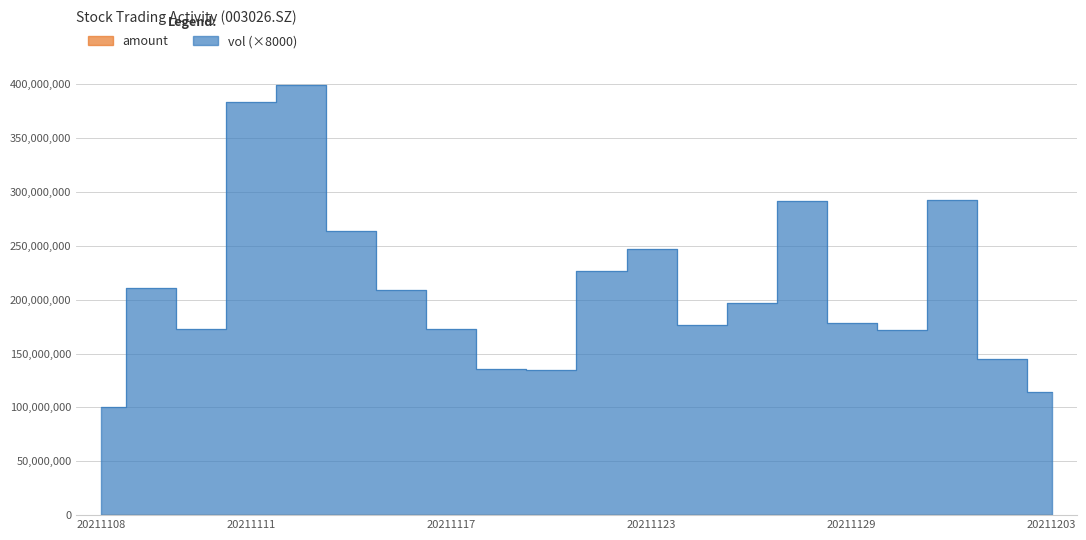

The vol series shows 128877564.9 at 20211122. True or false?

False